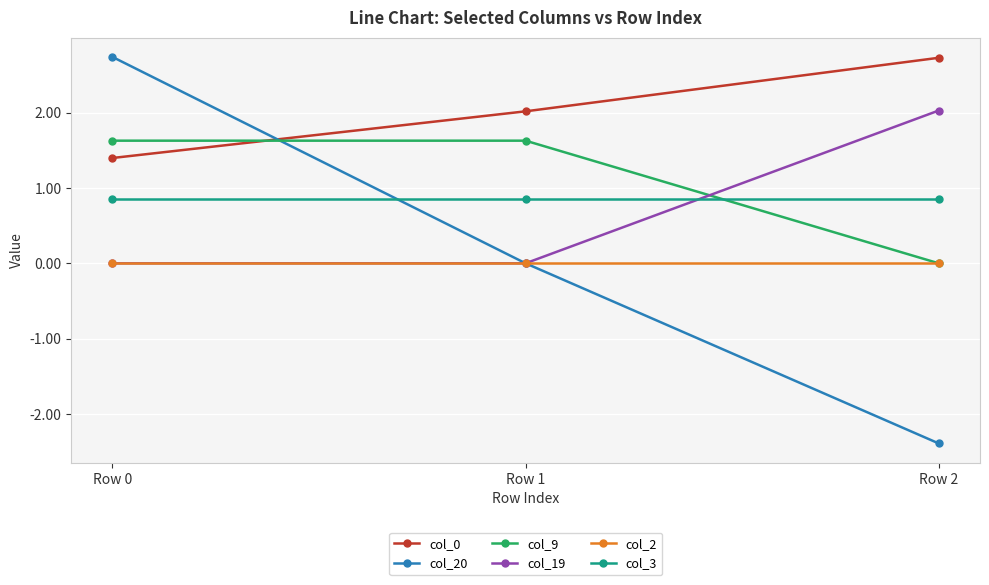

True or false: col_2 has a value of 0.0 at Row 2.

True